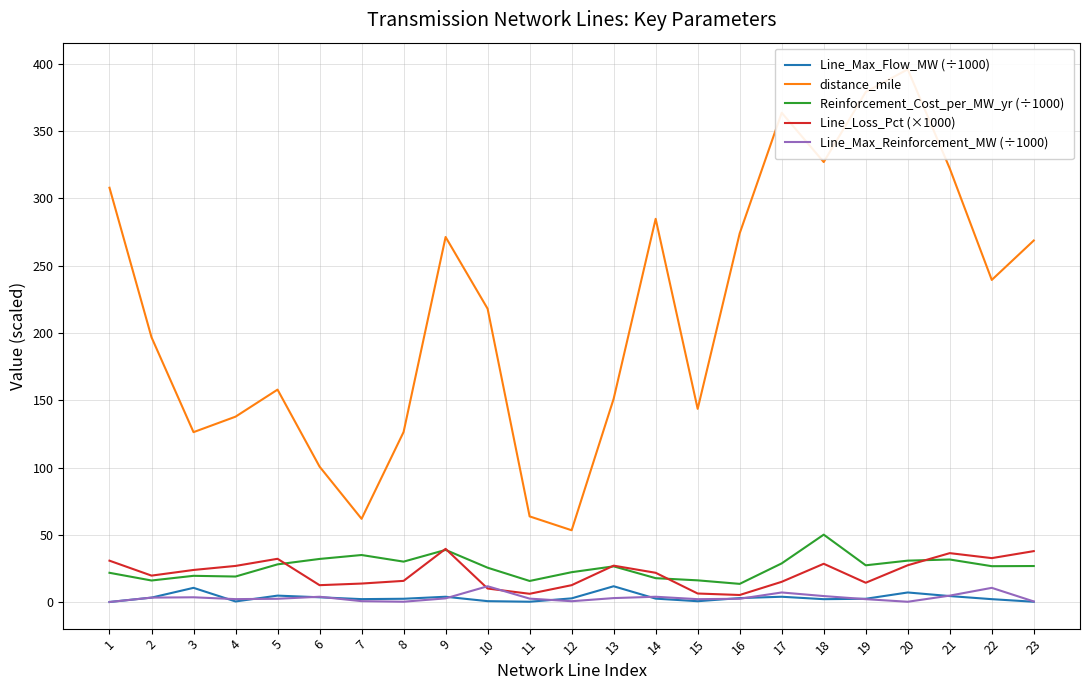

Where is the first local maximum for Line_Max_Flow_MW (÷1000)?

3